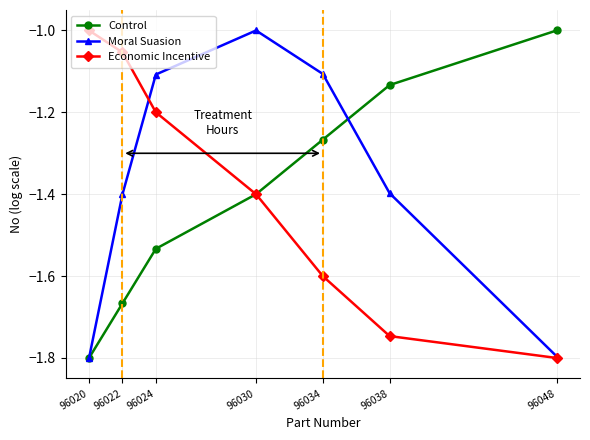

Between 96020 and 96030, which series saw the biggest shift?

Moral Suasion